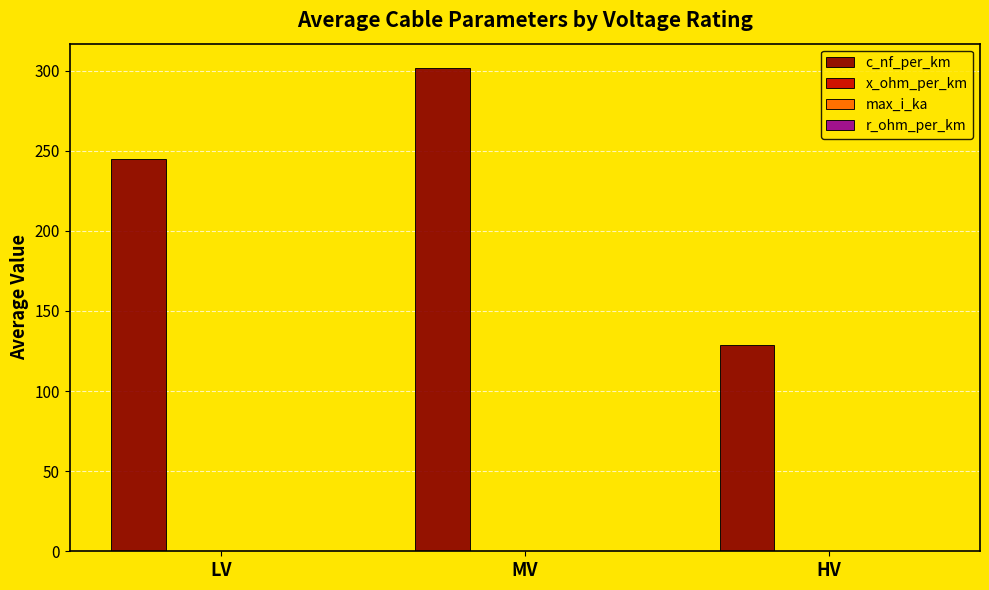

Which series has the largest total across all categories?

c_nf_per_km